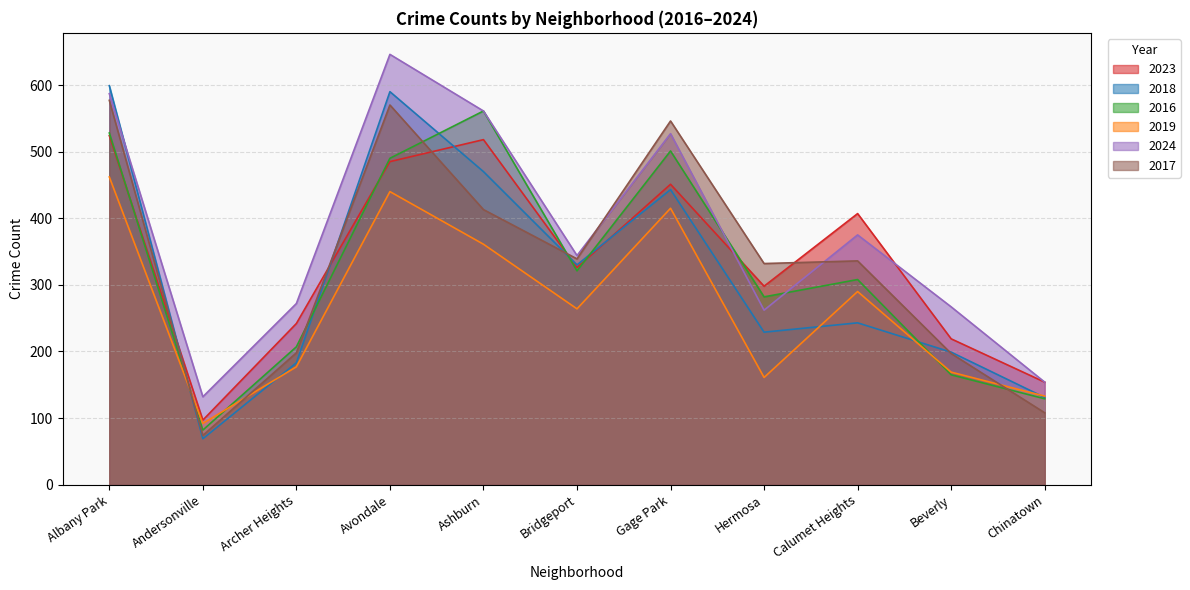

The 2017 series shows 546 at Gage Park. True or false?

True